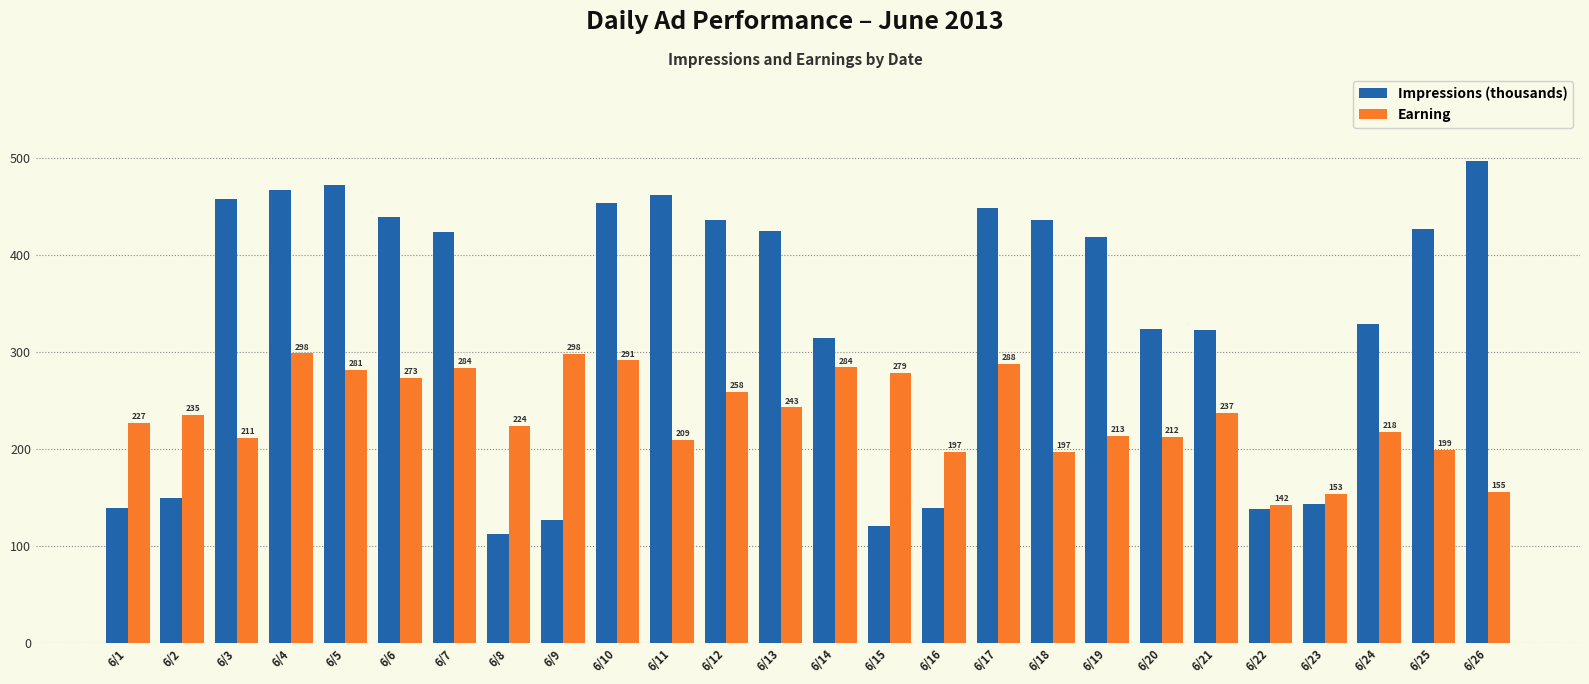

What is the difference between the Impressions (thousands) values at 6/7 and 6/2?

274.0